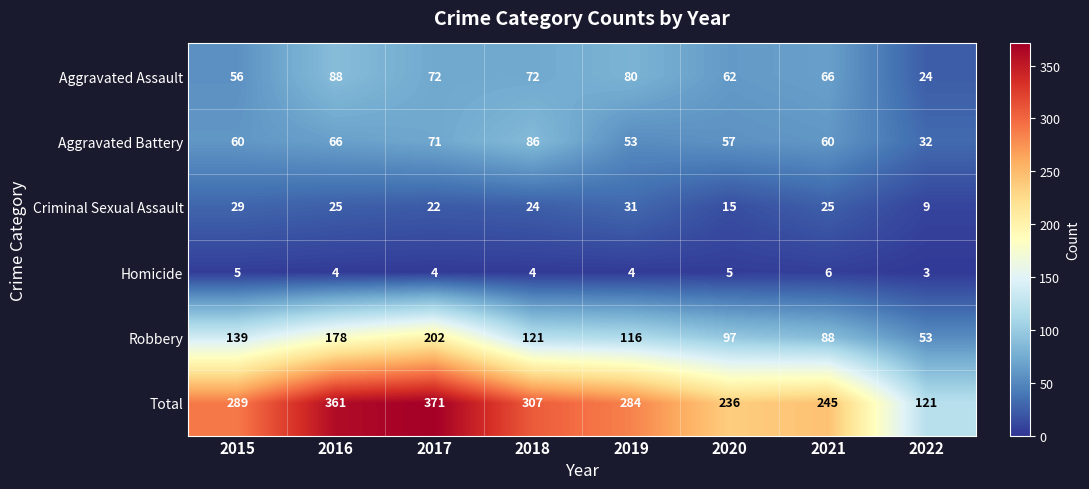

The value of Homicide at 2016 is 2. True or false?

False